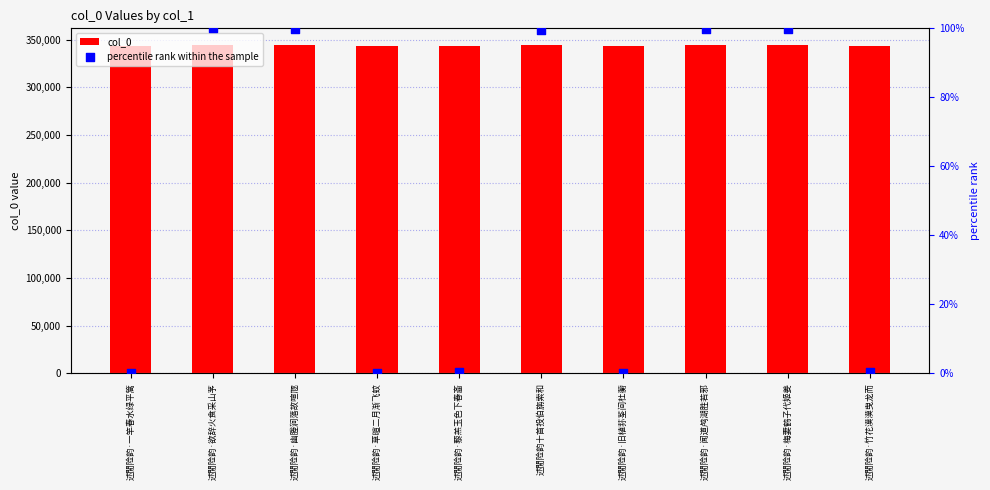

Which series has the largest Y range (max minus min)?

col_0